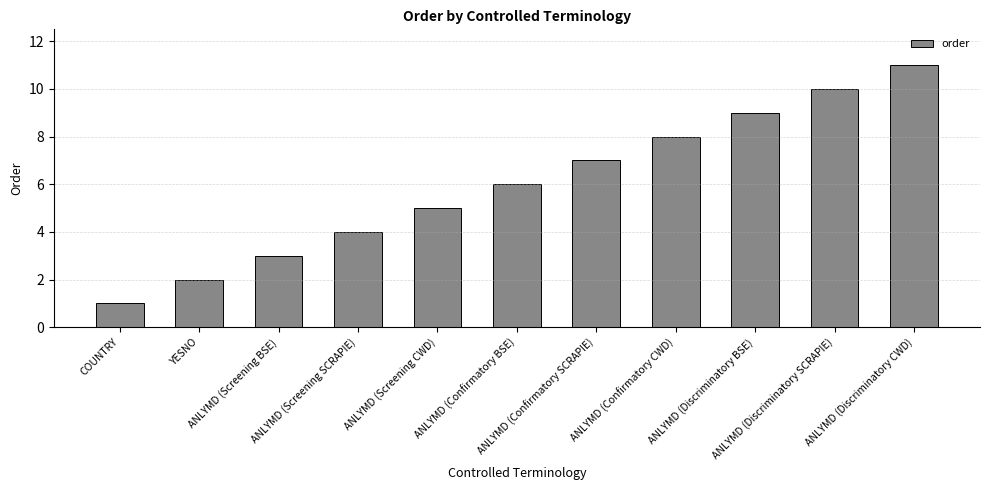

What is the difference between the maximum and minimum values?

10